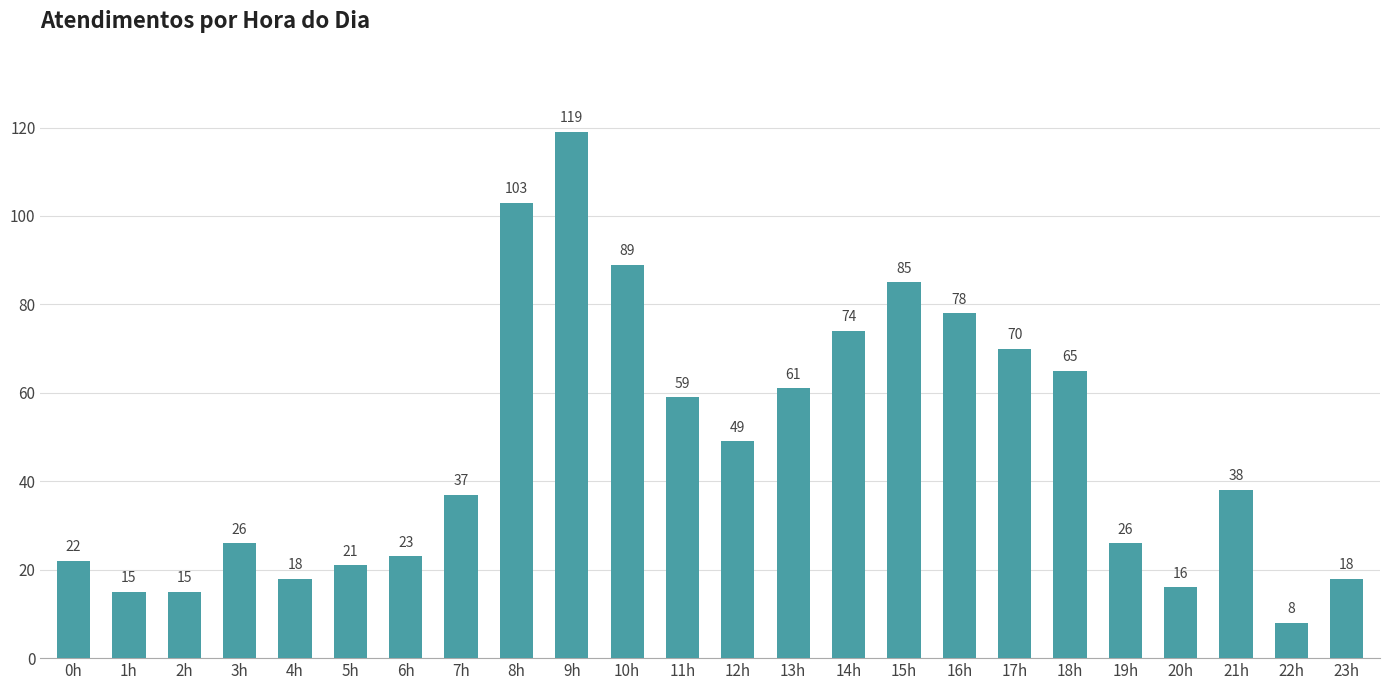

Reading left to right, extract all data points from this chart.

0h=22	1h=15	2h=15	3h=26	4h=18	5h=21	6h=23	7h=37	8h=103	9h=119	10h=89	11h=59	12h=49	13h=61	14h=74	15h=85	16h=78	17h=70	18h=65	19h=26	20h=16	21h=38	22h=8	23h=18